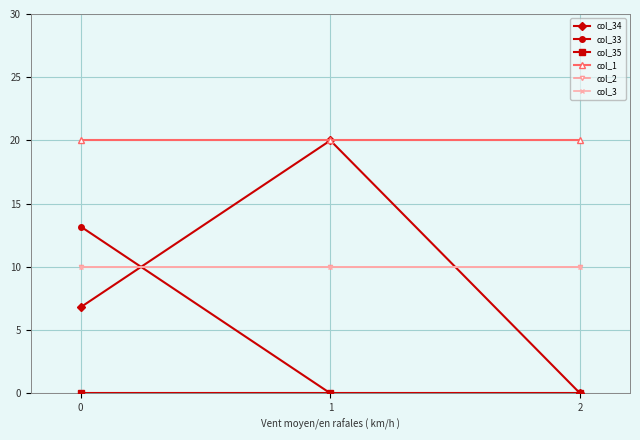

Reading left to right, extract all data points from this chart.

col_34: 0=6.8	1=20.0	2=0.0
col_33: 0=13.2	1=0.0	2=0.0
col_35: 0=0.0	1=0.0	2=0.0
col_1: 0=20.0	1=20.0	2=20.0
col_2: 0=10.0	1=10.0	2=10.0
col_3: 0=10.0	1=10.0	2=10.0